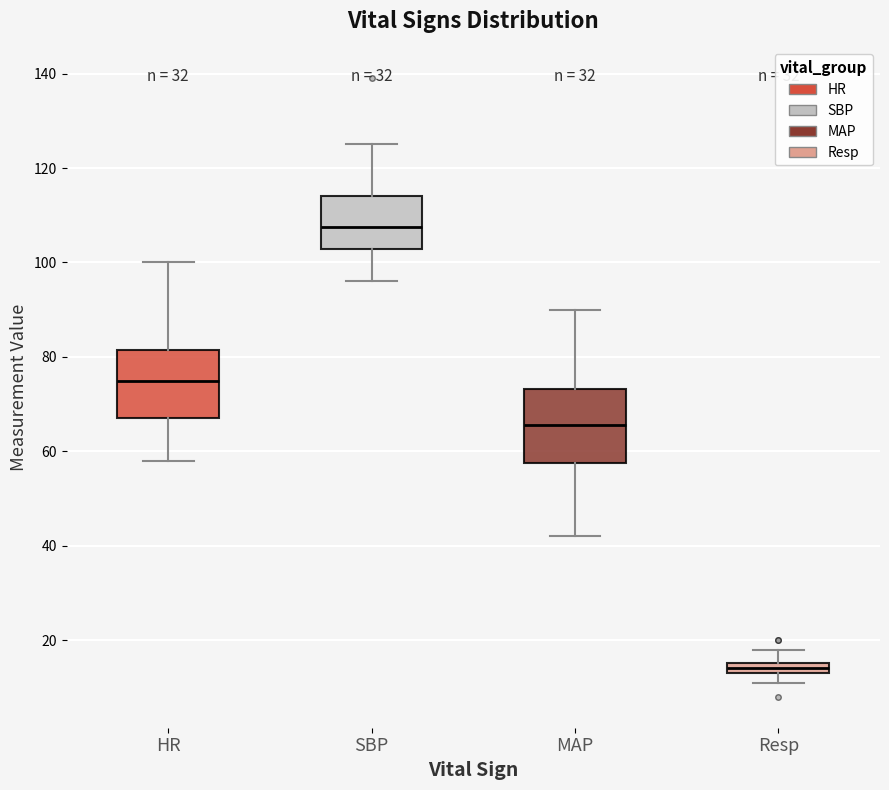

Where is the lower edge of the box for Resp on the y-axis? The values are not printed on the chart, so give them approximately, as read against the axis.

14